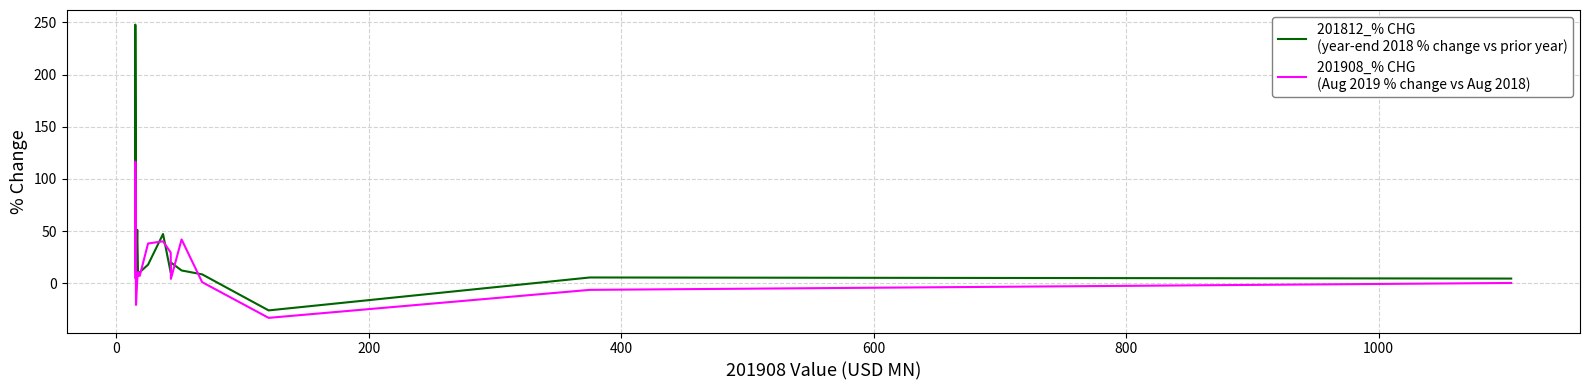

What is the smallest value displayed?

-33.1